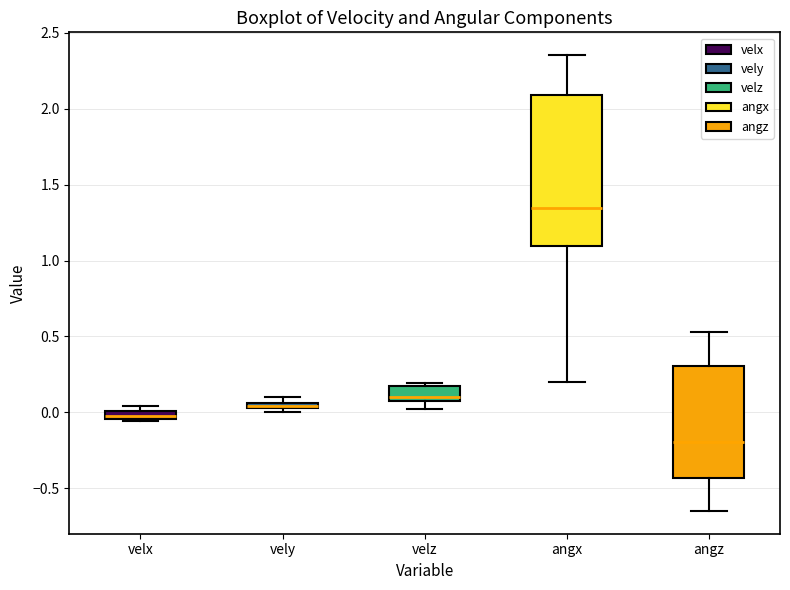

Which box is the tallest, from its lower edge to its upper edge?

angx